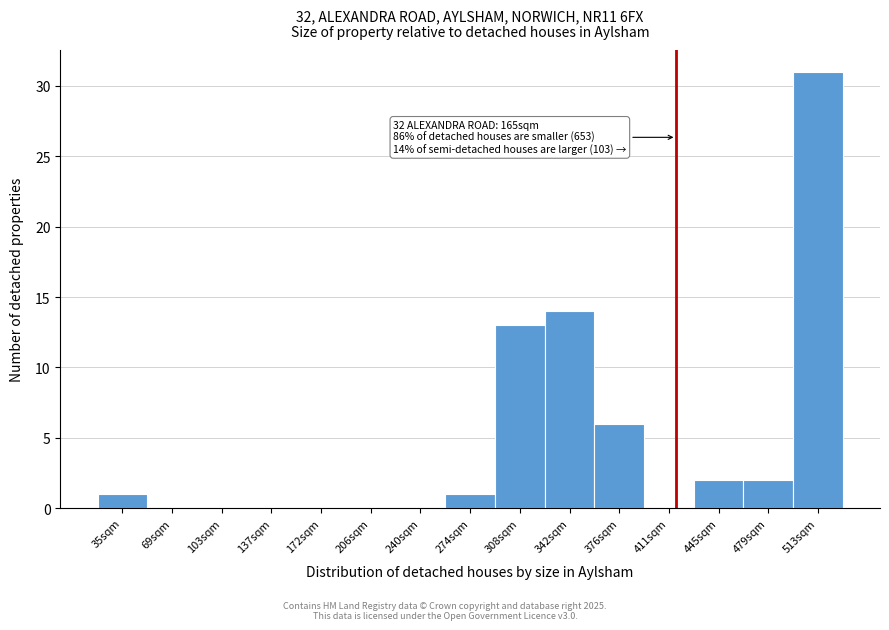

Reading left to right, transcribe all the data shown in this chart.

35sqm=1	69sqm=0	103sqm=0	137sqm=0	172sqm=0	206sqm=0	240sqm=0	274sqm=1	308sqm=13	342sqm=14	376sqm=6	411sqm=0	445sqm=2	479sqm=2	513sqm=31